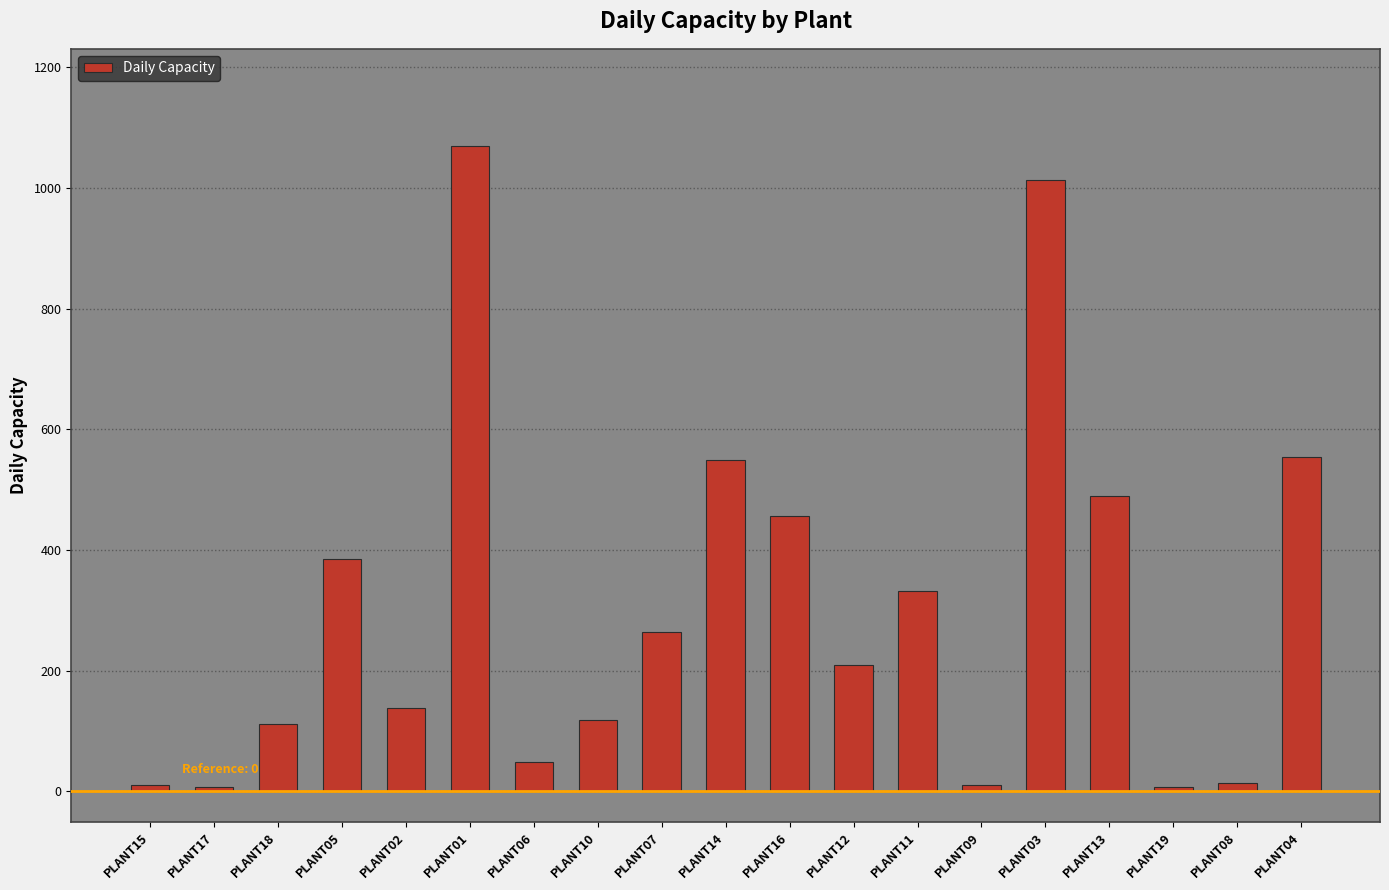

What is the label of the 11th bar from the left?

PLANT16